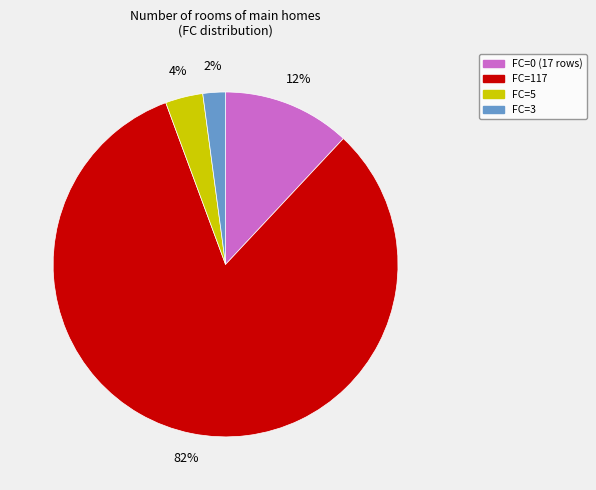

Does any single category account for the majority?

Yes